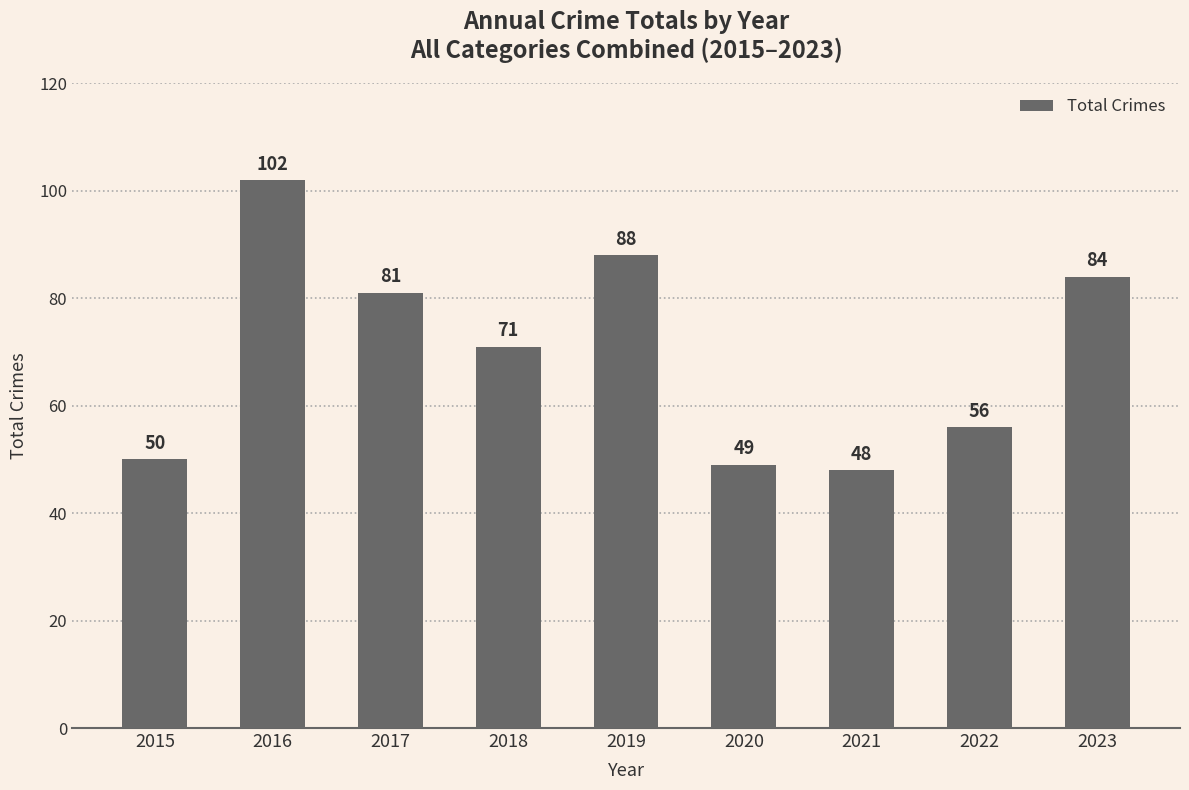

How many series are shown in this chart?

1